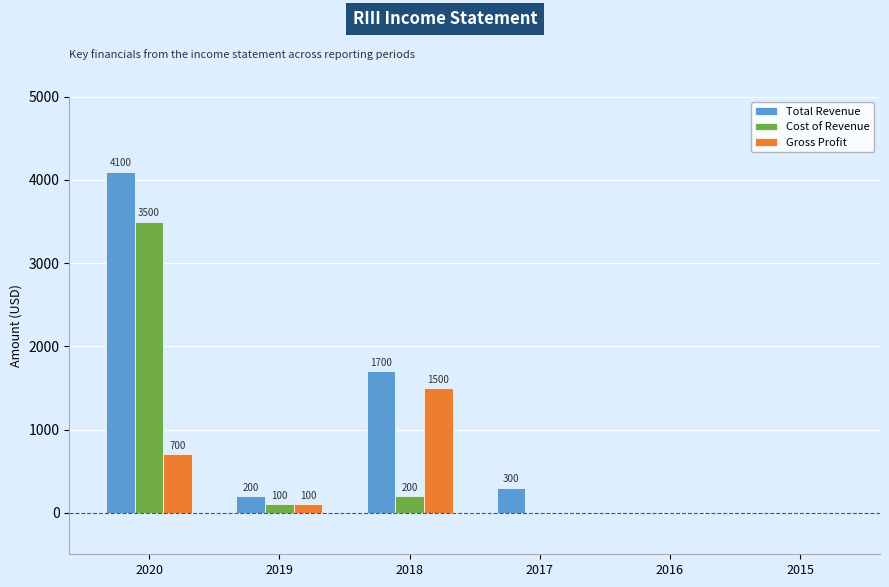

True or false: Total Revenue has a value of 6314 at 2020.

False